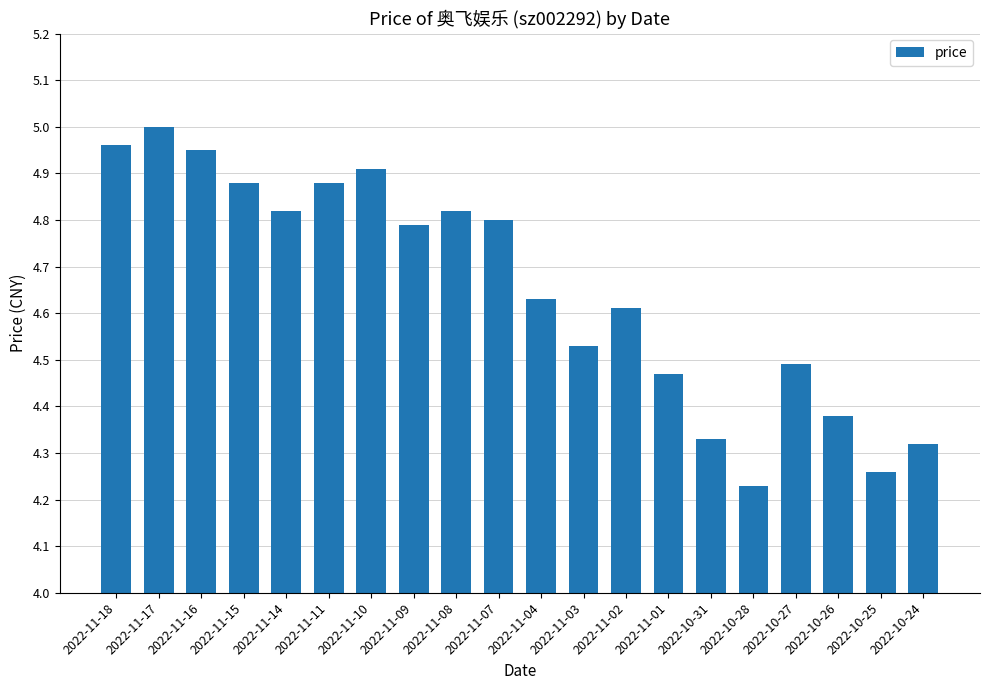

Which category has the lowest value across all series?

2022-10-28